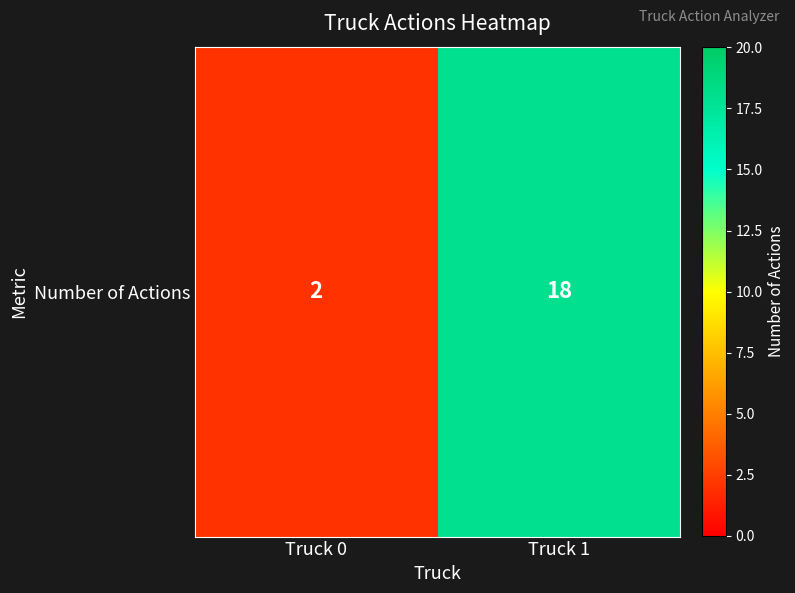

What is the sum of all values?

20